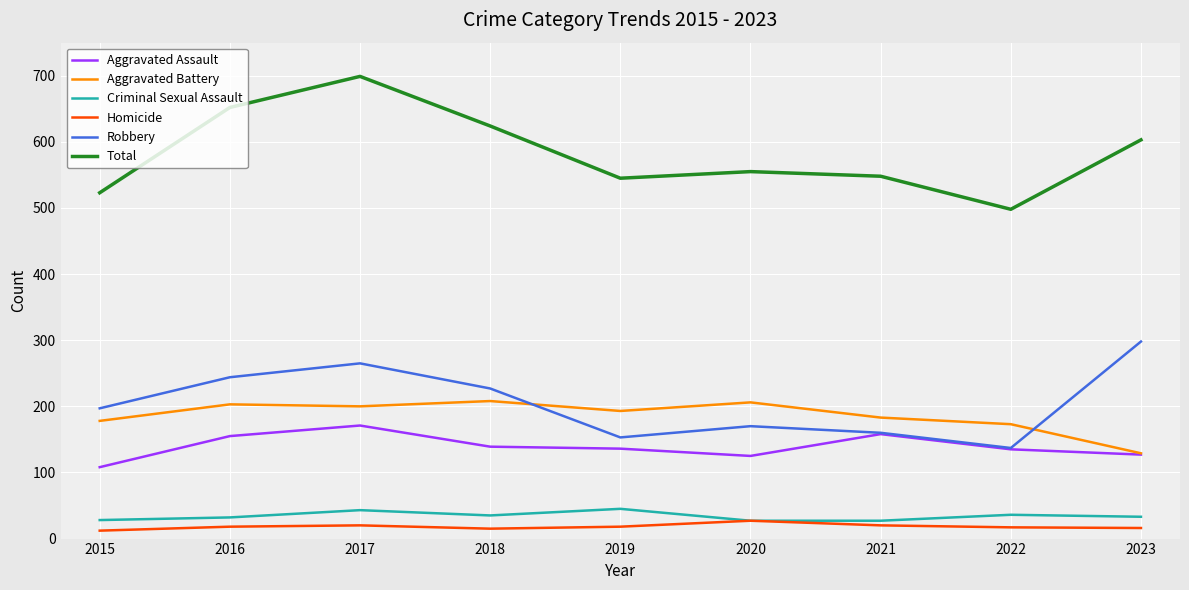

In Aggravated Assault, how many points are higher than both neighbors (excluding endpoints)?

2